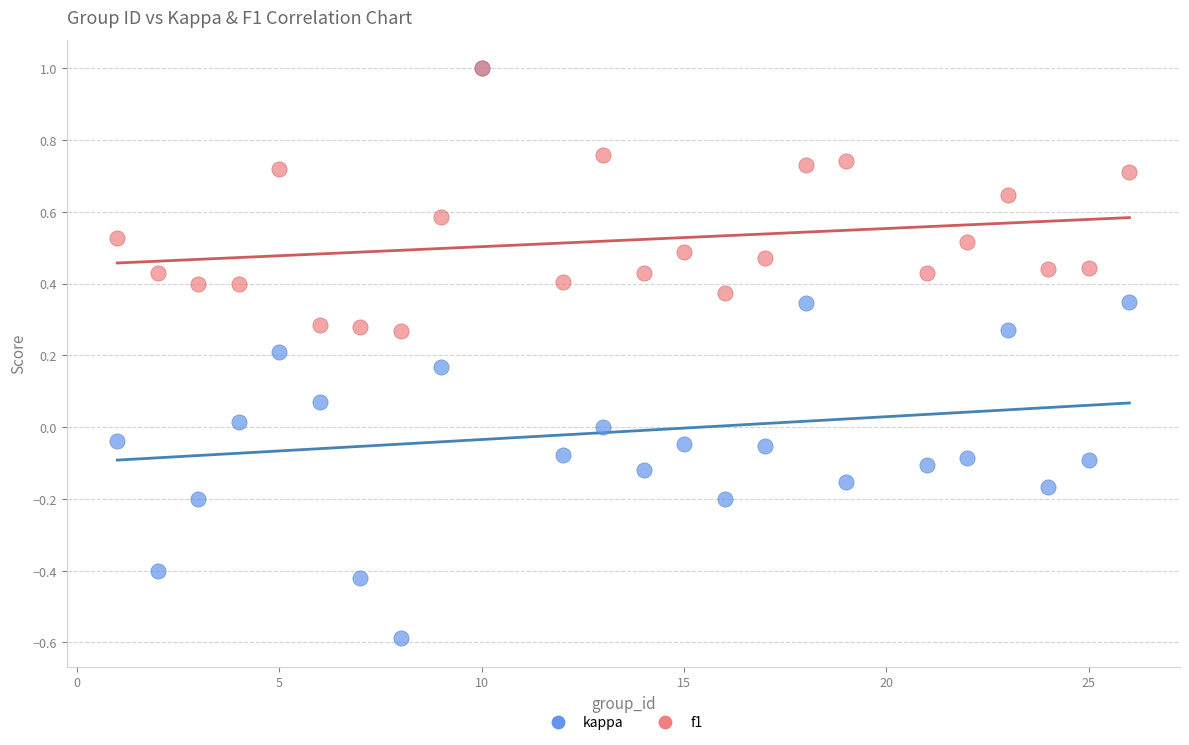

What are all the series names shown in the legend?

kappa, f1